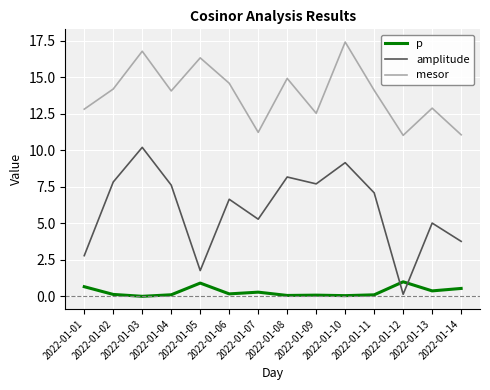

Which series has the largest total across all categories?

mesor